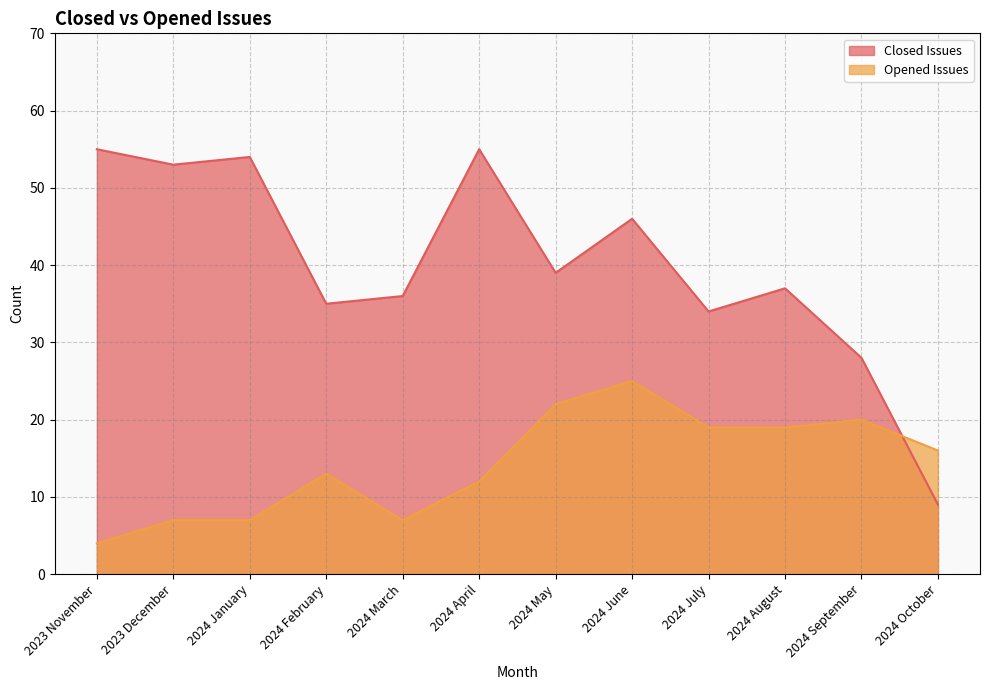

How many intersections are there between Opened Issues and Closed Issues?

1